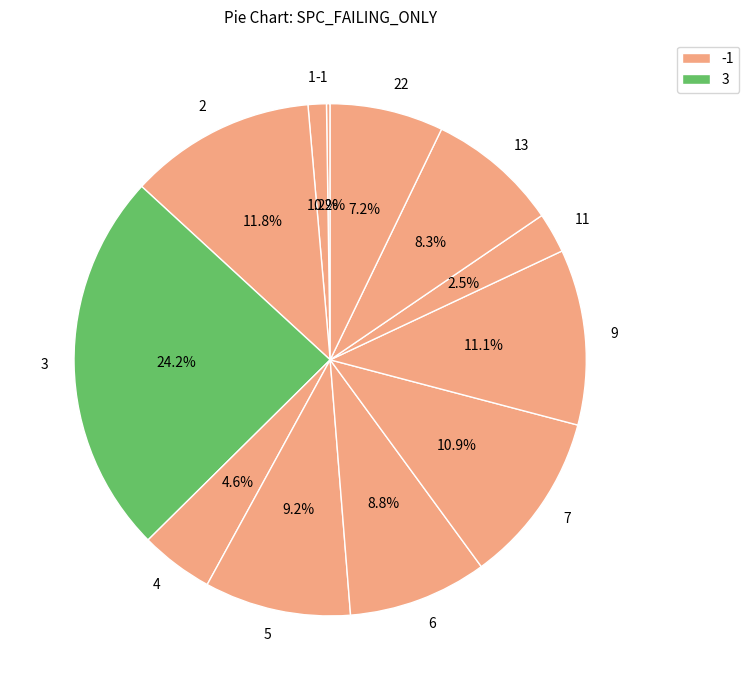

Does 9 account for over 50% of the chart?

No